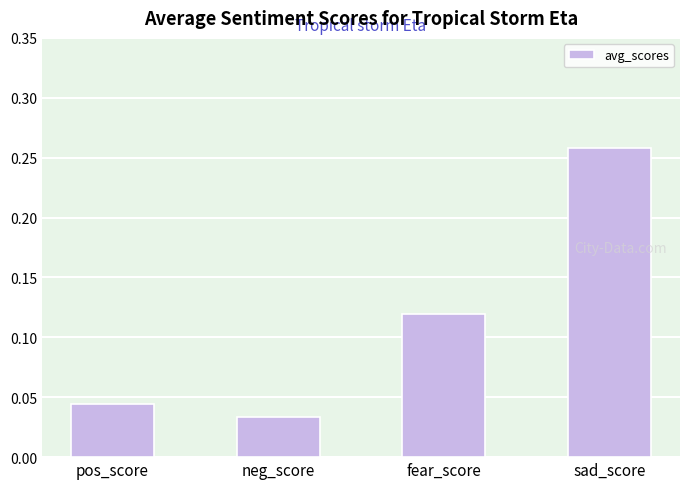

List the labels in order of value, largest first.

sad_score, fear_score, pos_score, neg_score